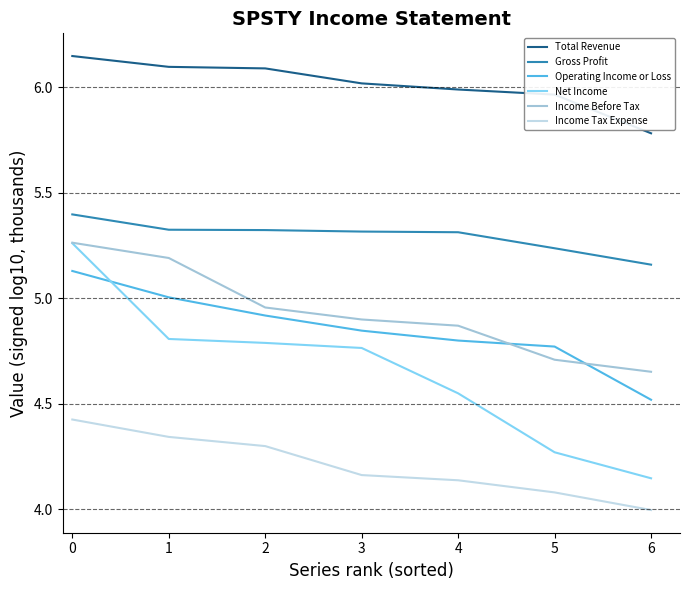

Count the number of categories in the chart.

7